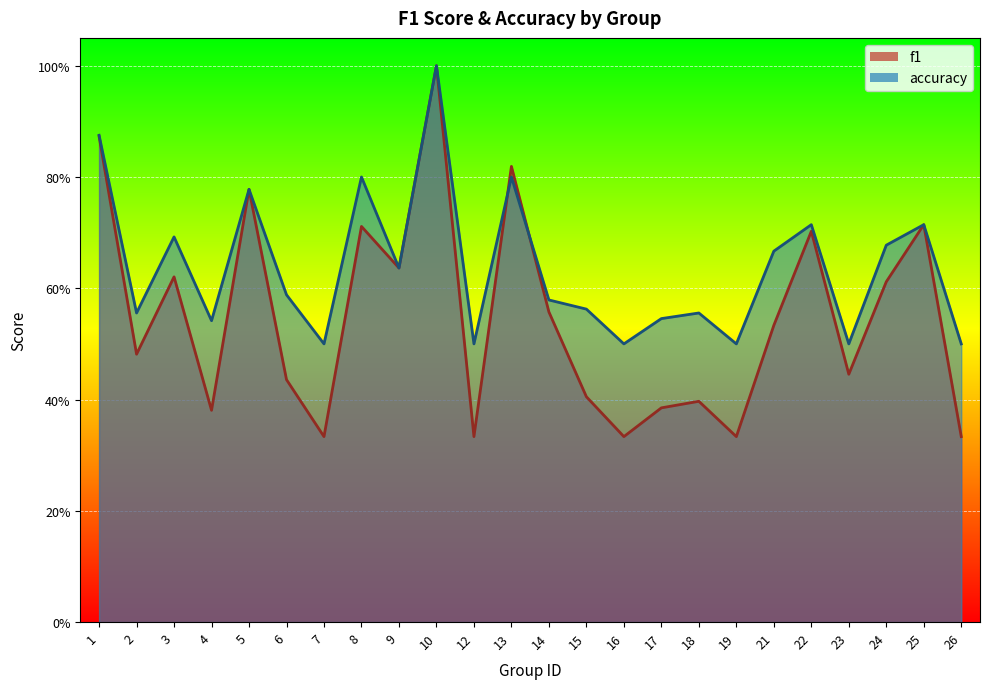

After their last crossing, which series has the higher values: accuracy or f1?

accuracy